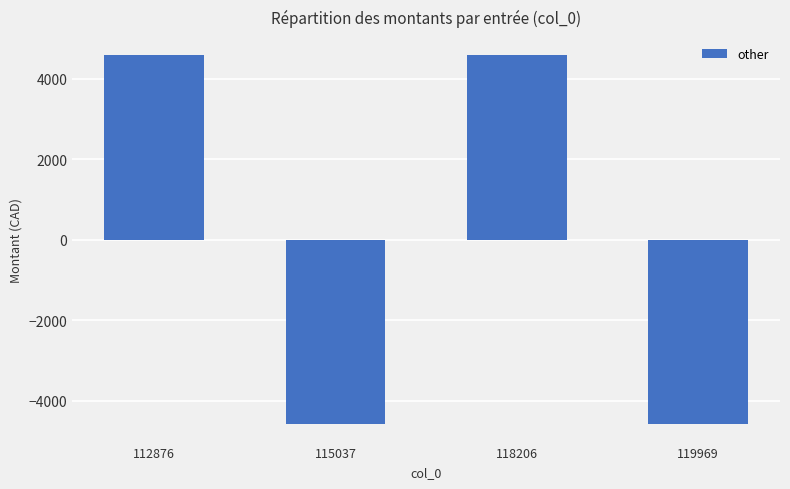

What is the minimum value shown in the chart?

-4576.5